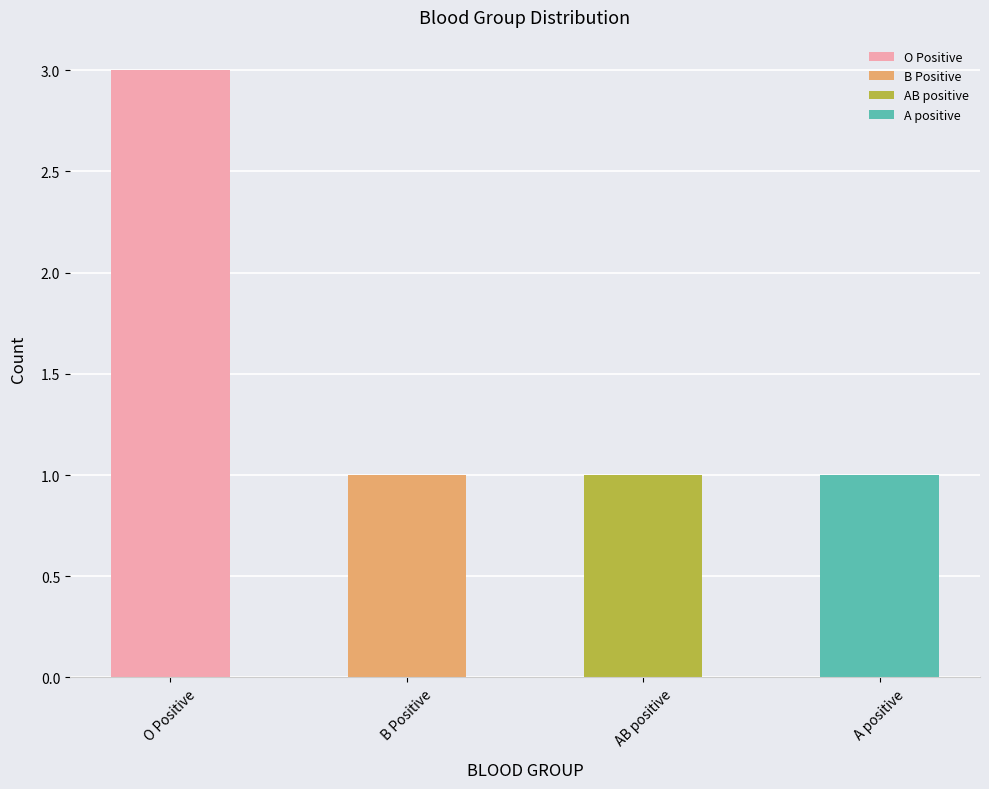

What is the maximum value shown in the chart?

3